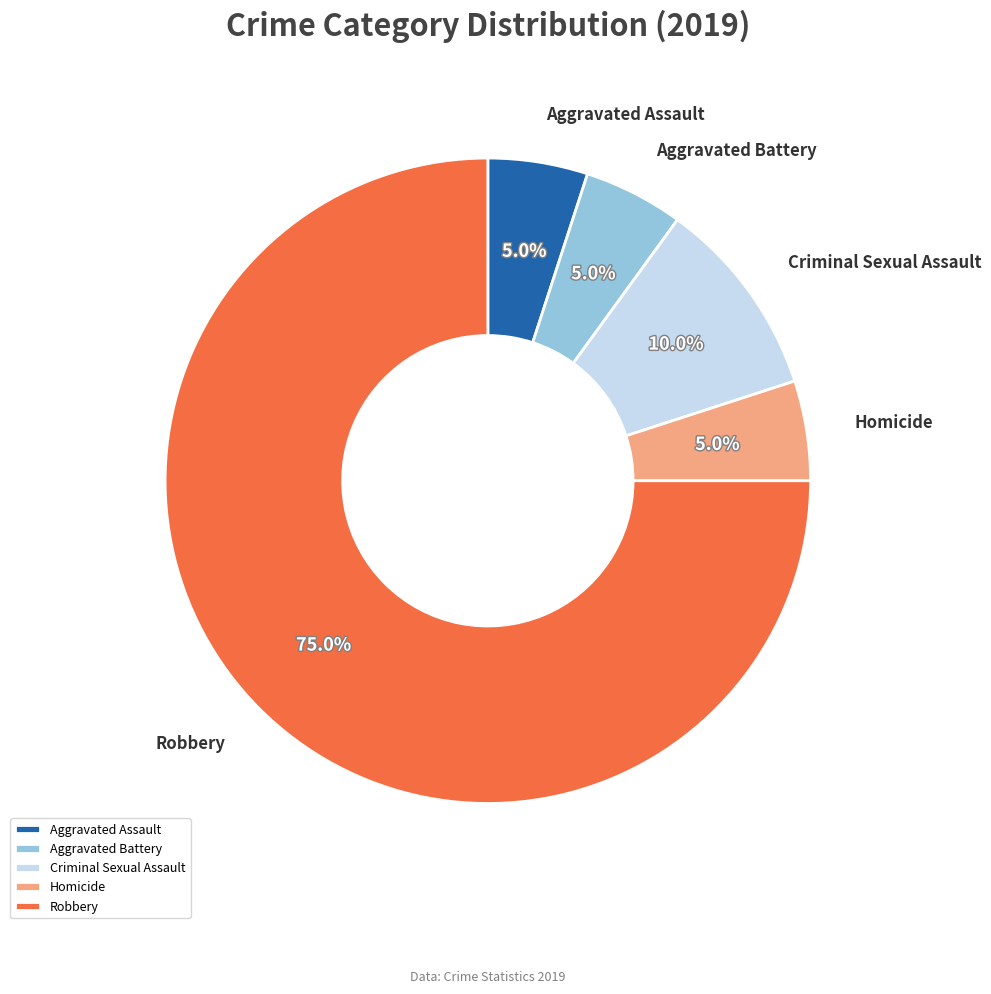

What is the ratio of the value at Aggravated Battery to the value at Criminal Sexual Assault?

0.5